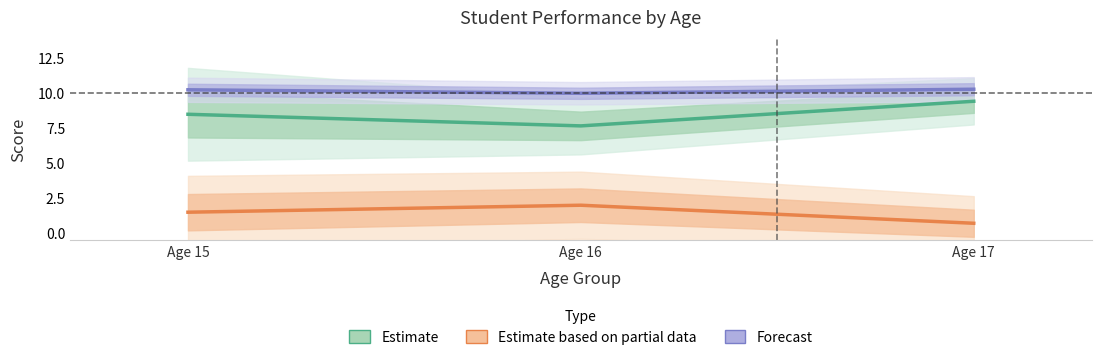

At which category is the sum across all series the highest?

Age 17